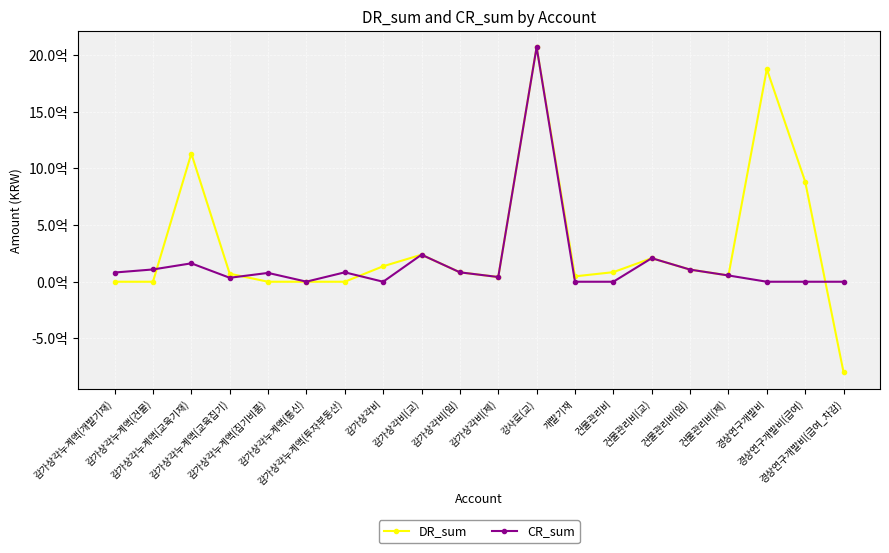

What is the label of the 20th point from the right?

감가상각누계액(개발기재)